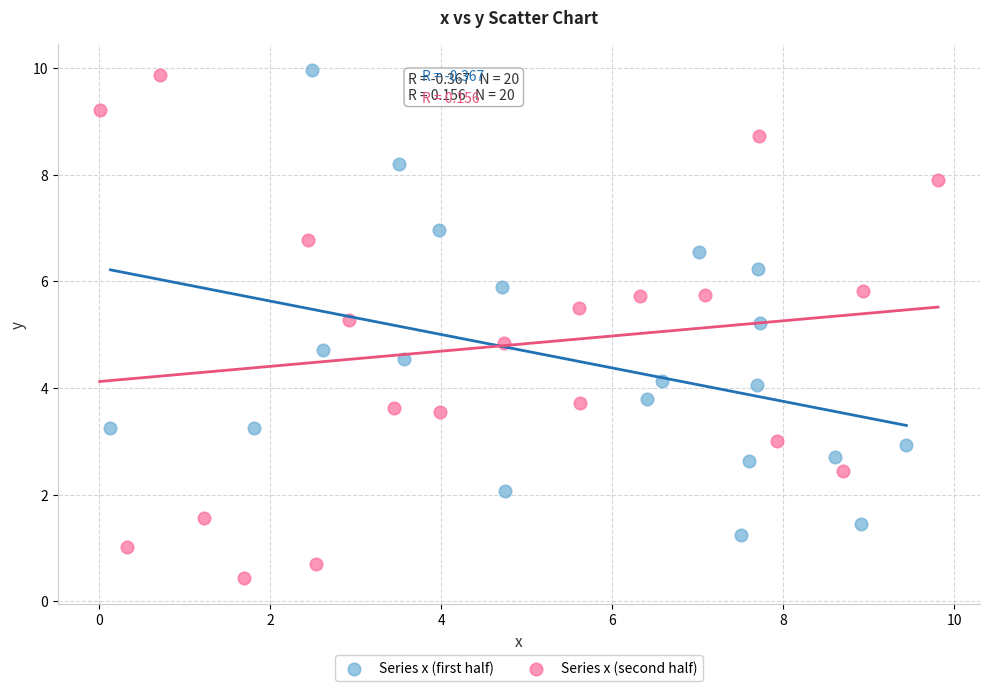

What are all the series names shown in the legend?

Series x (first half), Series x (second half)